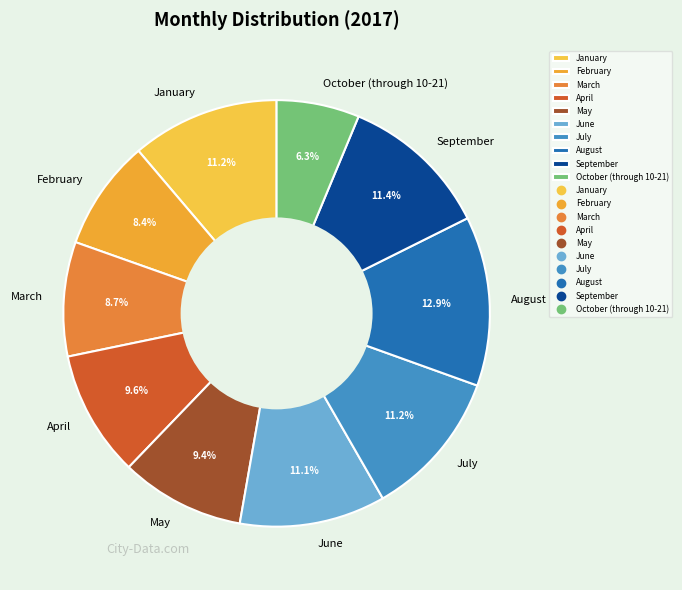

Combined, what portion of the pie is August and May?

22.3%